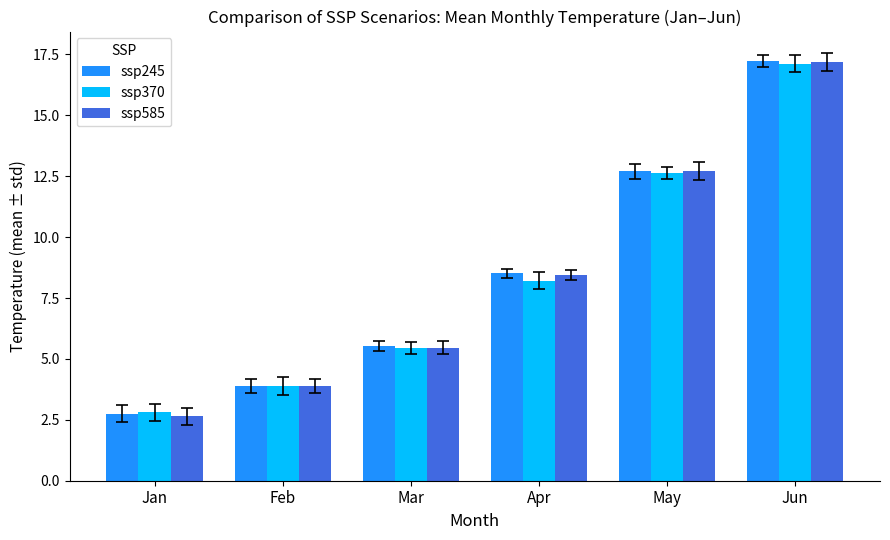

What is the difference between the maximum and minimum values in the ssp585 series?

14.6